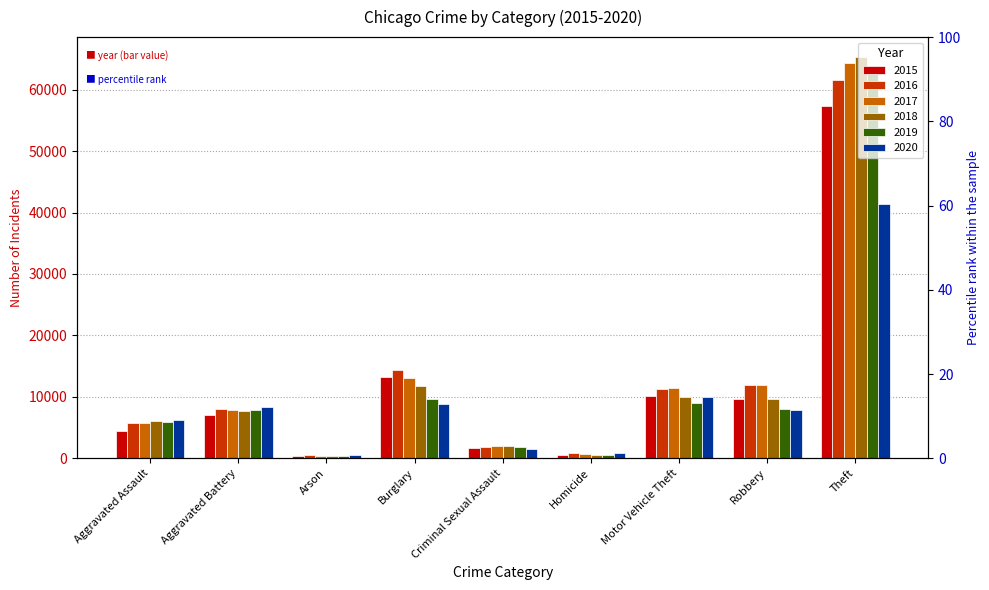

Which has a higher value, Theft or Robbery?

Theft